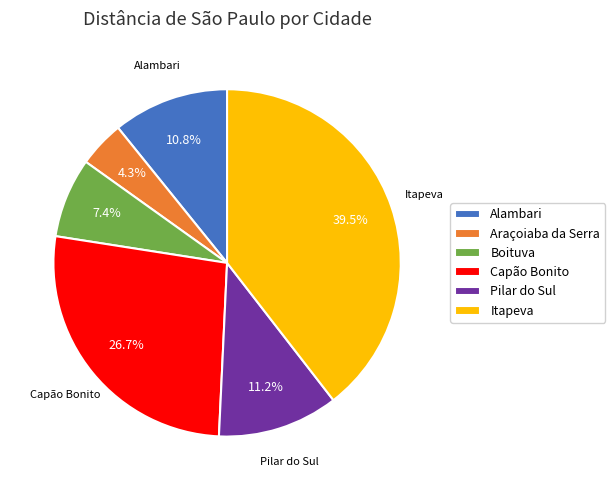

Which category has the biggest portion of the pie?

Itapeva